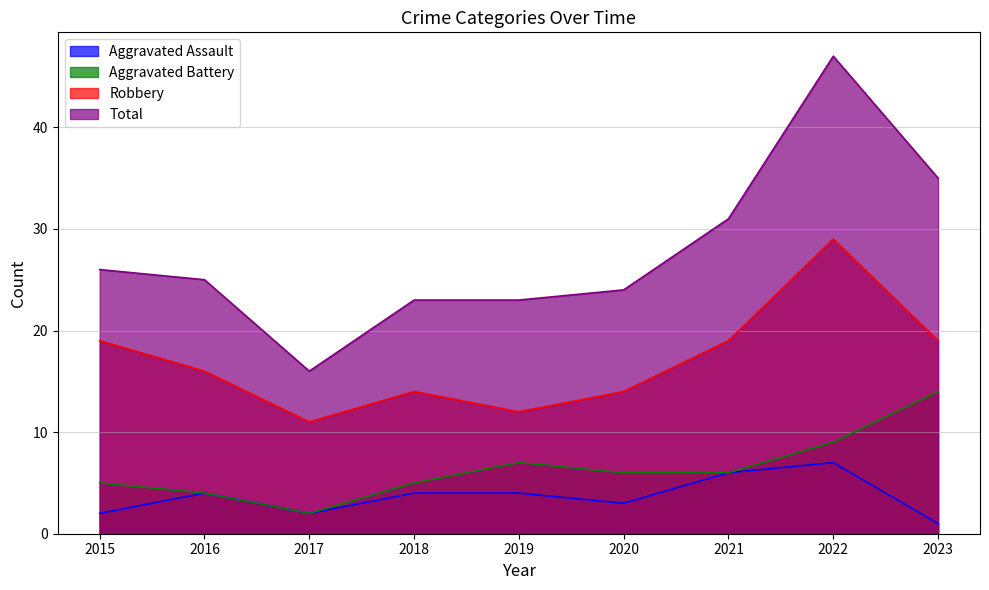

What is the difference between the maximum and second lowest values in the Aggravated Assault series?

5